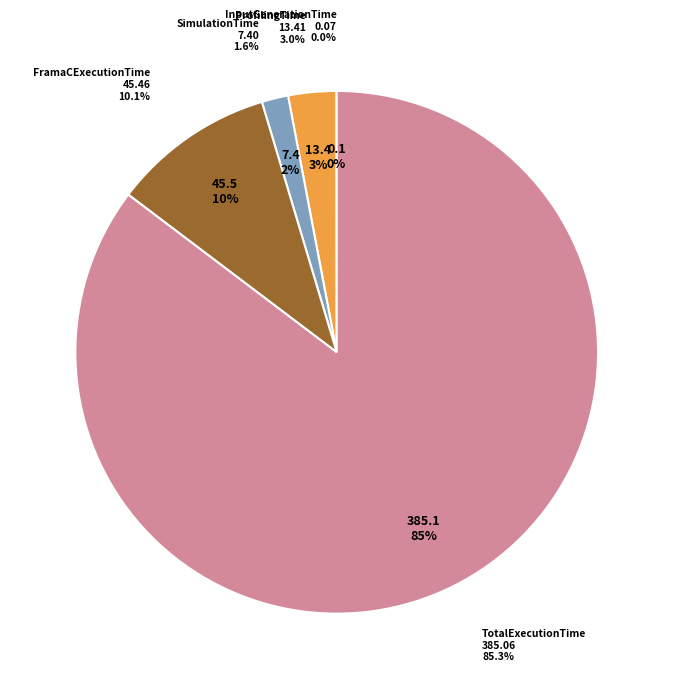

What is the smallest slice in the pie chart?

InputGenerationTime